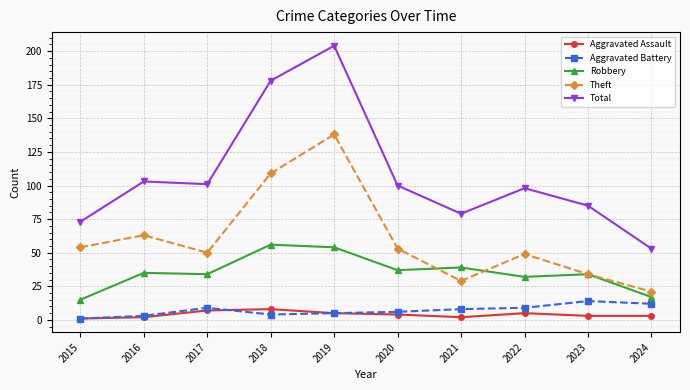

Reading left to right, extract all data points from this chart.

Aggravated Assault: 2015=1	2016=2	2017=7	2018=8	2019=5	2020=4	2021=2	2022=5	2023=3	2024=3
Aggravated Battery: 2015=1	2016=3	2017=9	2018=4	2019=5	2020=6	2021=8	2022=9	2023=14	2024=12
Robbery: 2015=15	2016=35	2017=34	2018=56	2019=54	2020=37	2021=39	2022=32	2023=34	2024=17
Theft: 2015=54	2016=63	2017=50	2018=109	2019=138	2020=53	2021=29	2022=49	2023=34	2024=21
Total: 2015=73	2016=103	2017=101	2018=178	2019=204	2020=100	2021=79	2022=98	2023=85	2024=53